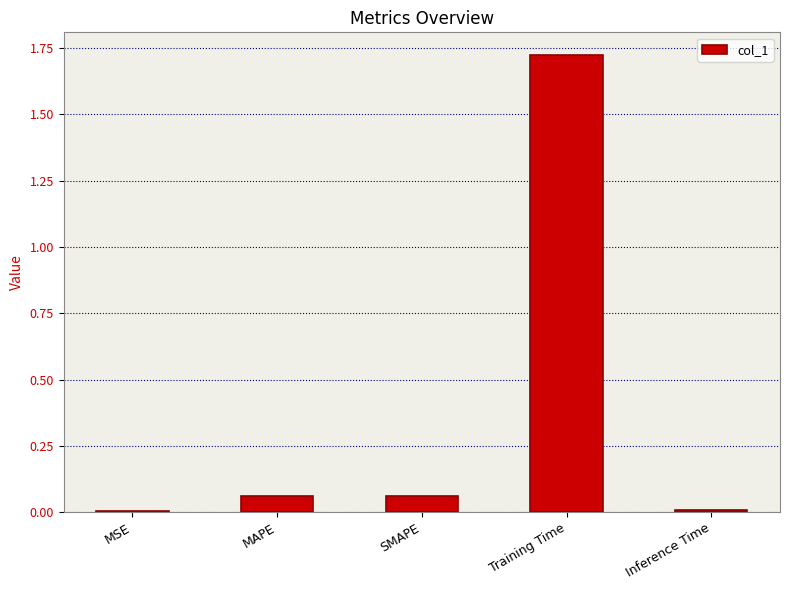

What is the sum of all values?

1.9